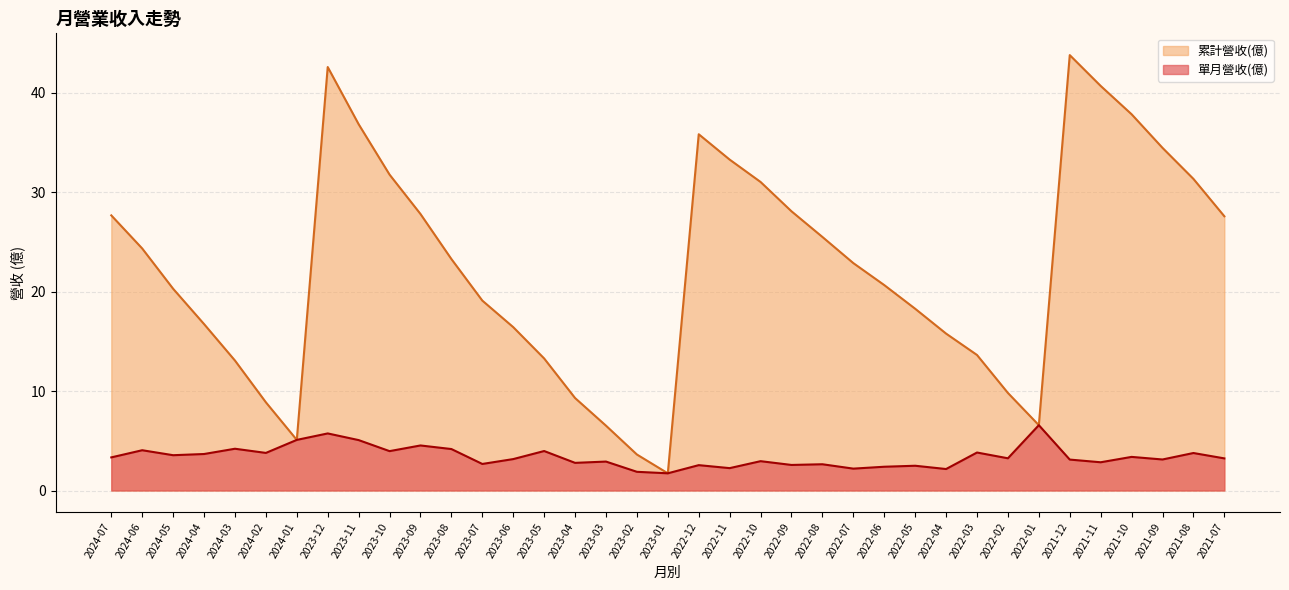

How many series are shown in this chart?

2